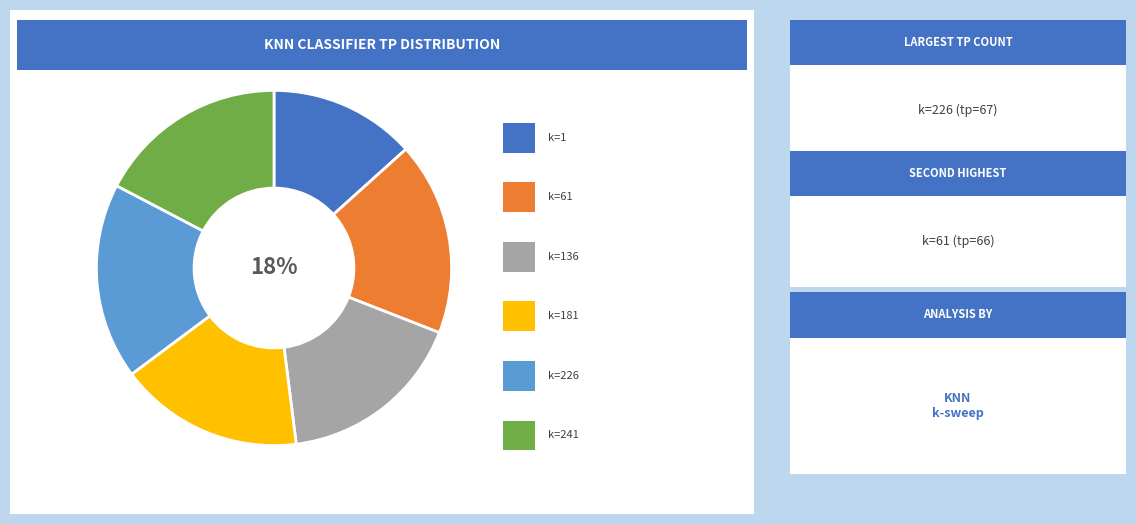

Does any single category account for the majority?

No